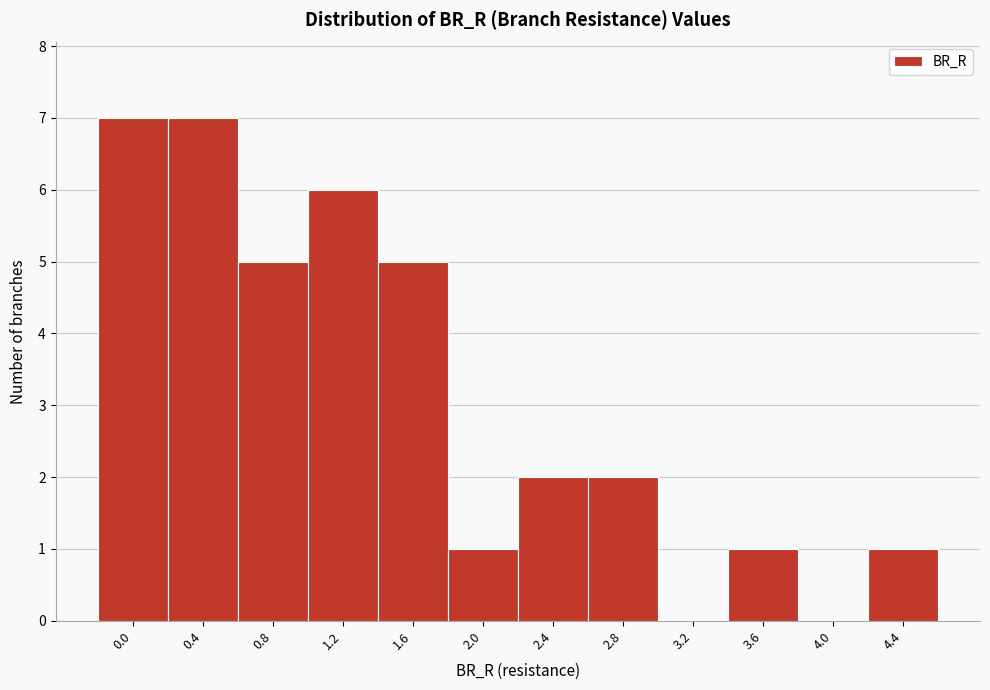

Reading right to left, transcribe all the data shown in this chart.

4.4=1	4.0=0	3.6=1	3.2=0	2.8=2	2.4=2	2.0=1	1.6=5	1.2=6	0.8=5	0.4=7	0.0=7